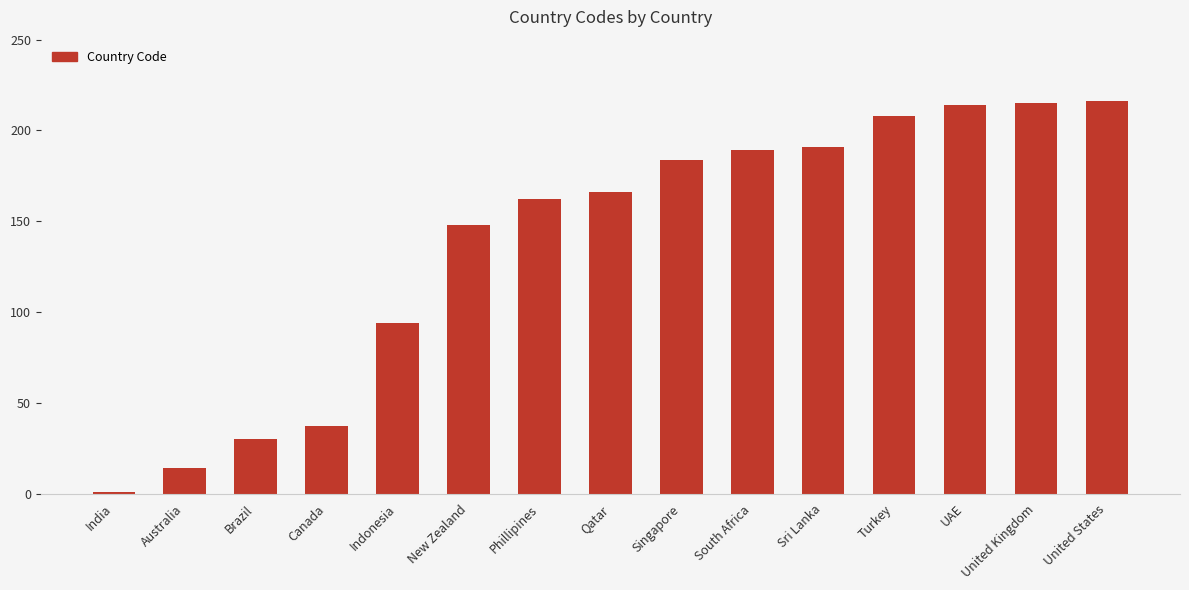

Approximately how many times larger is the value at South Africa compared to Singapore?

1.0